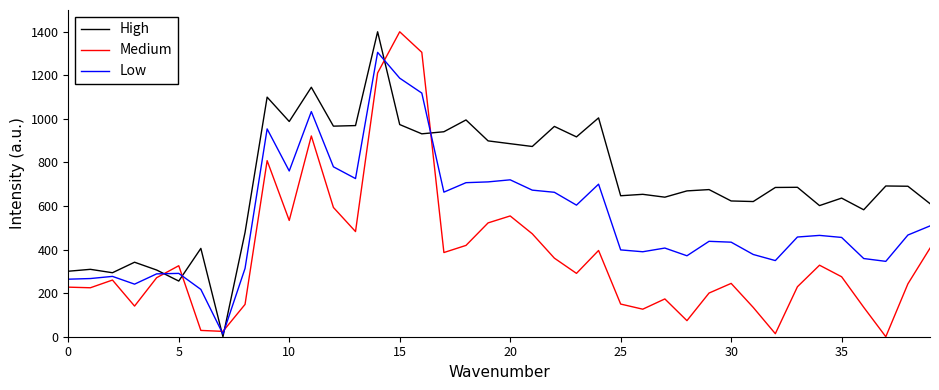

What is the highest value of the High series?

1400.0